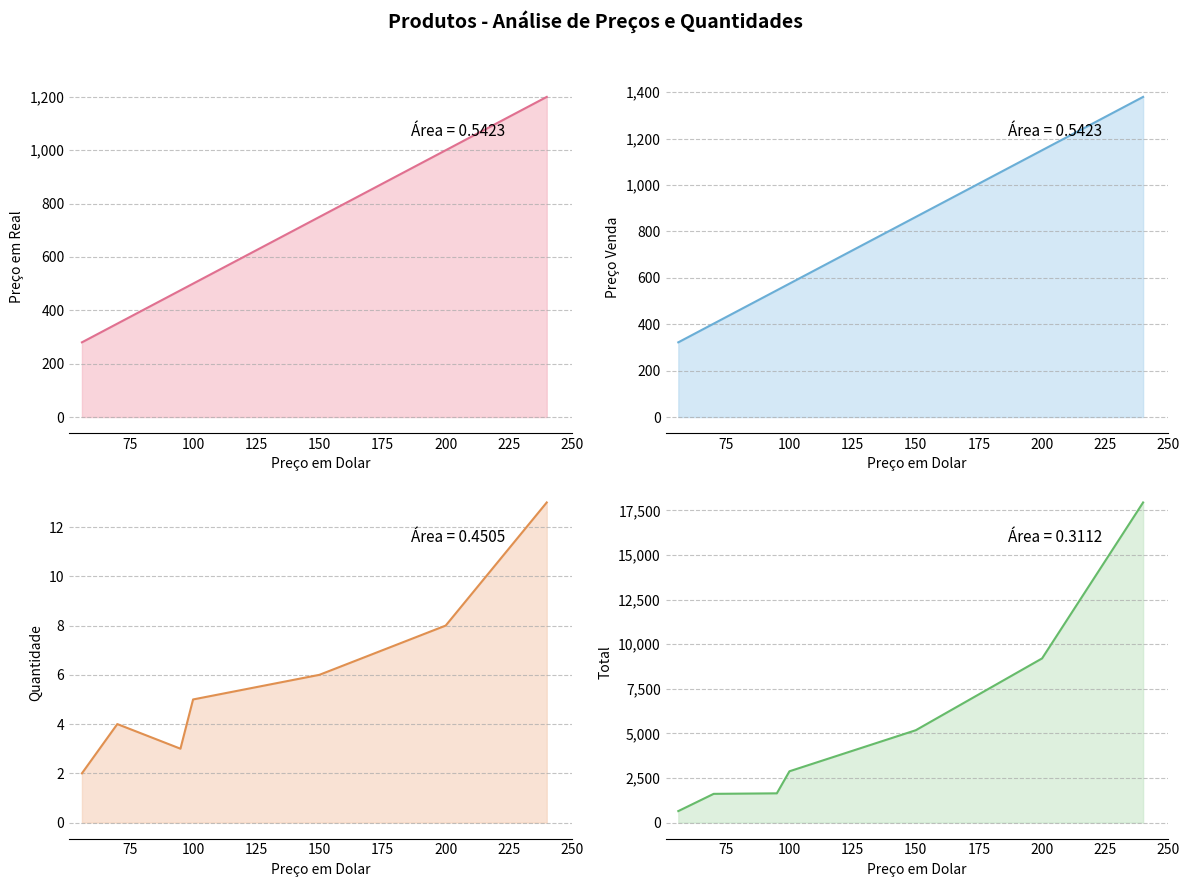

Between 75 and 175, which series saw the biggest shift?

Total (line)